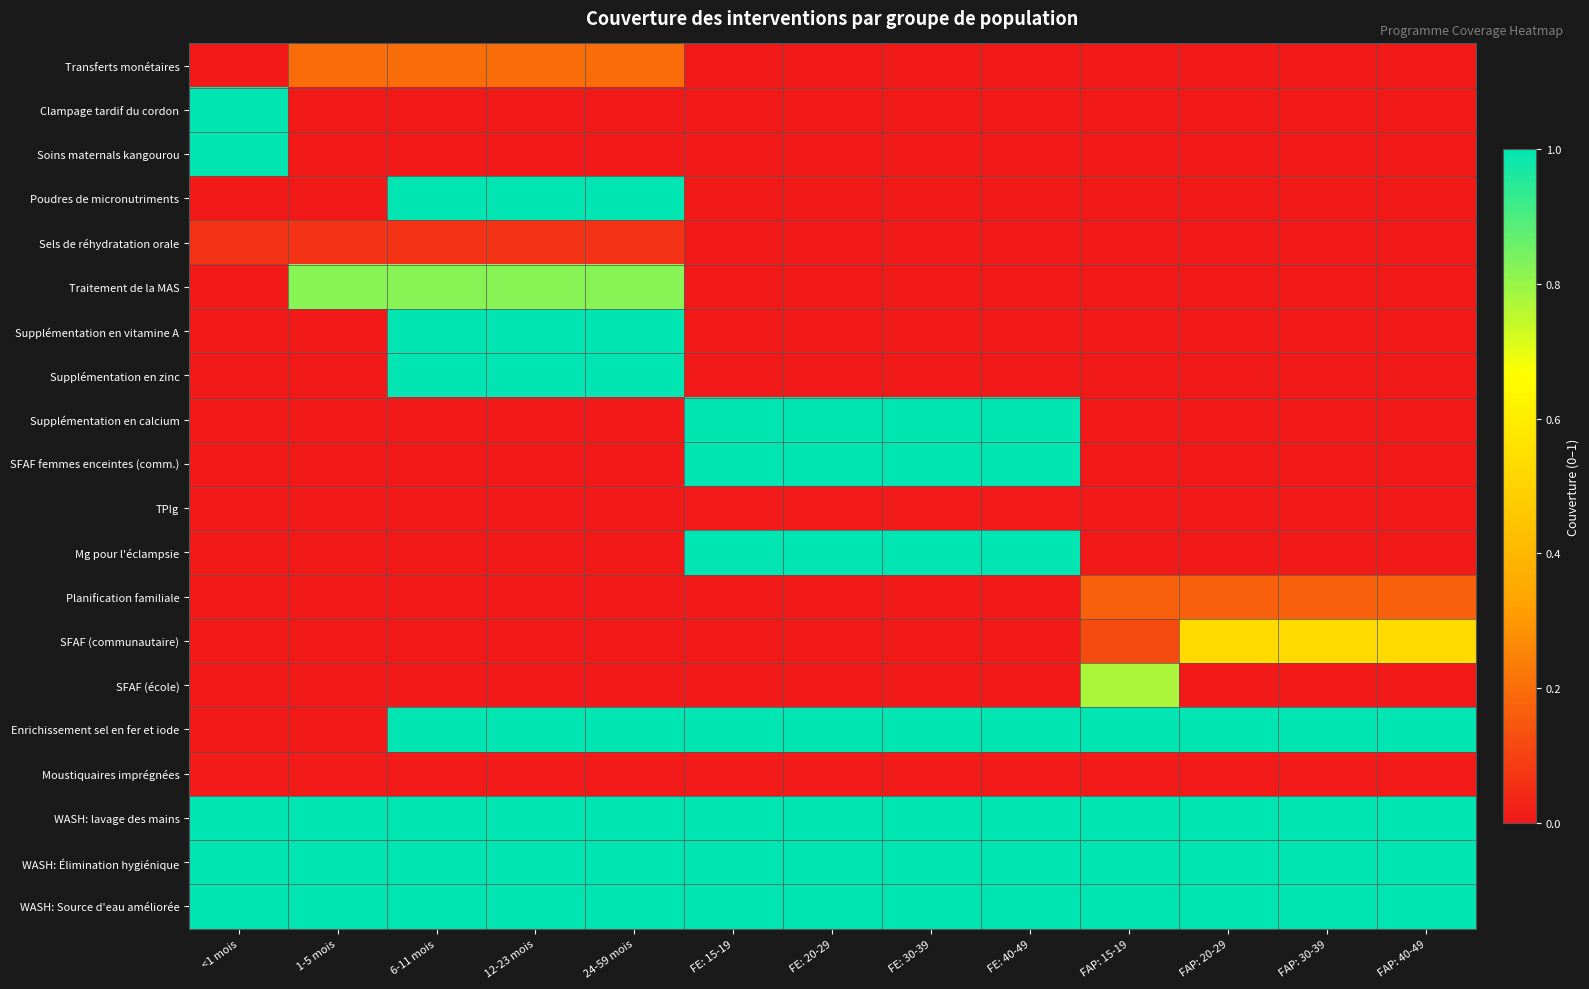

Between FE: 40-49 and FAP: 15-19, which series saw the biggest shift?

Supplémentation en calcium